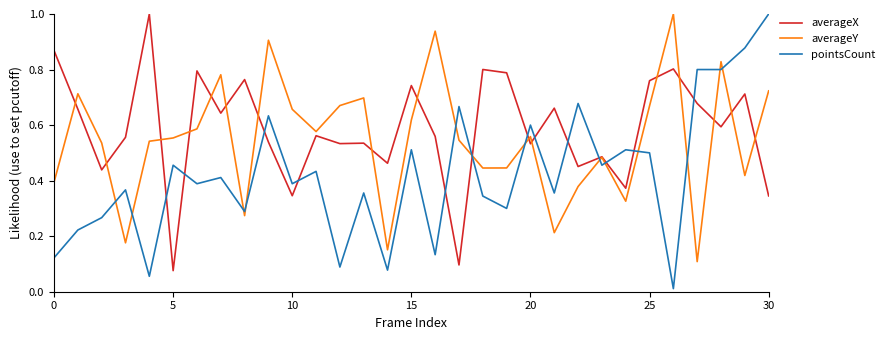

What are all the series names shown in the legend?

averageX, averageY, pointsCount